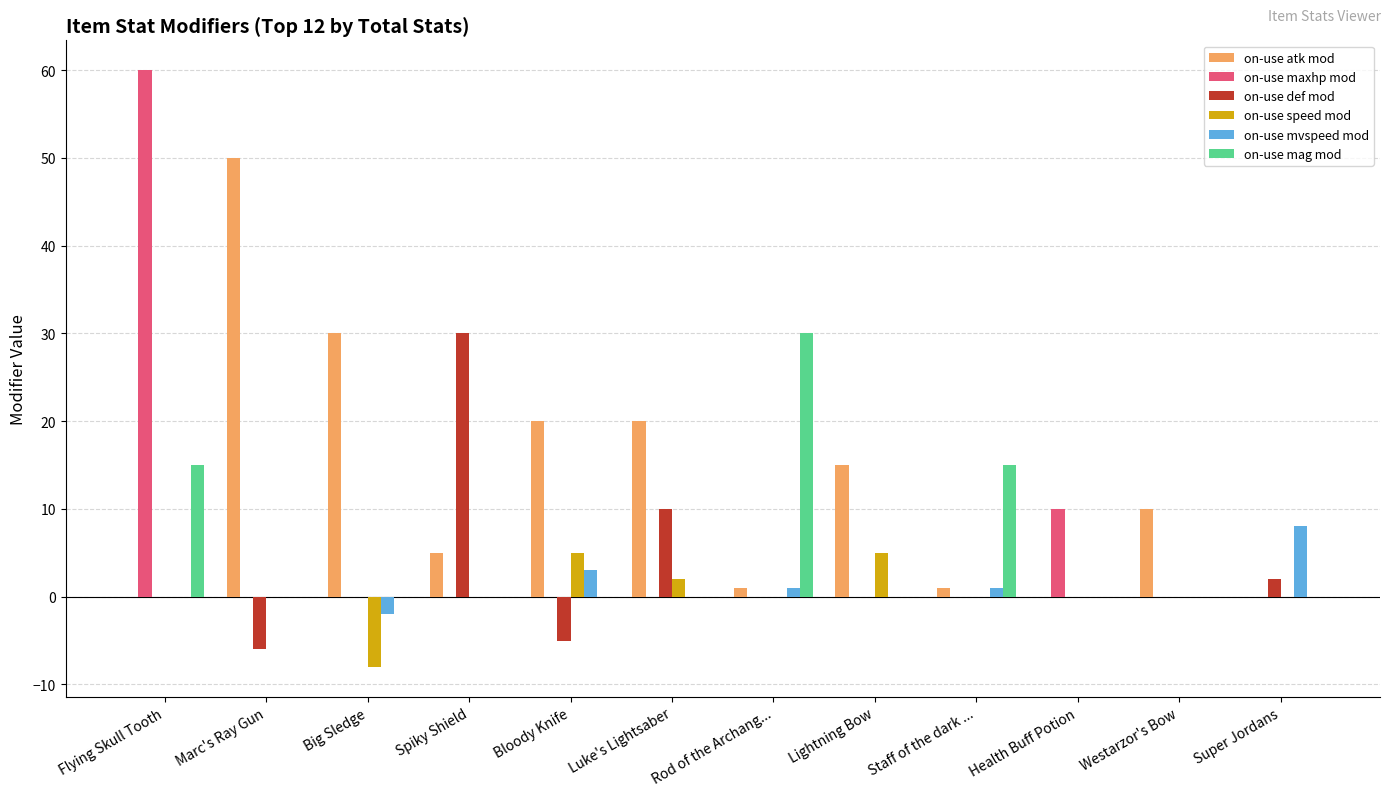

Which series has the widest spread of values?

on-use maxhp mod